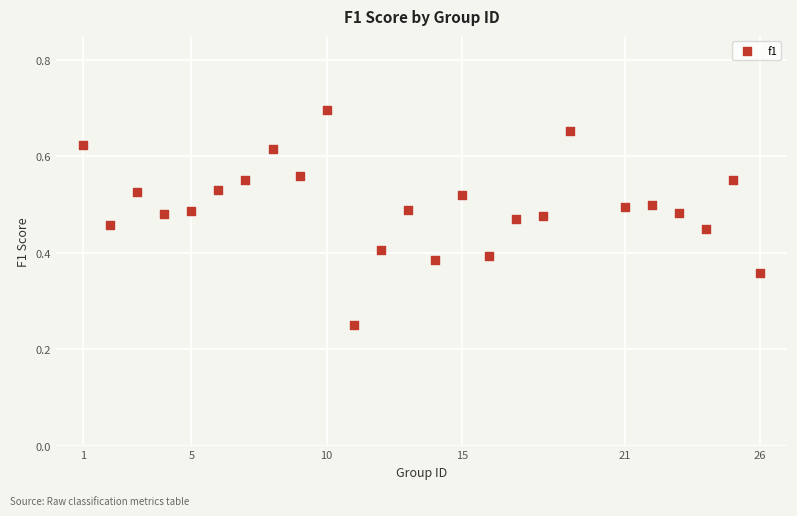

What is the range of X values (max minus min)?

25.0